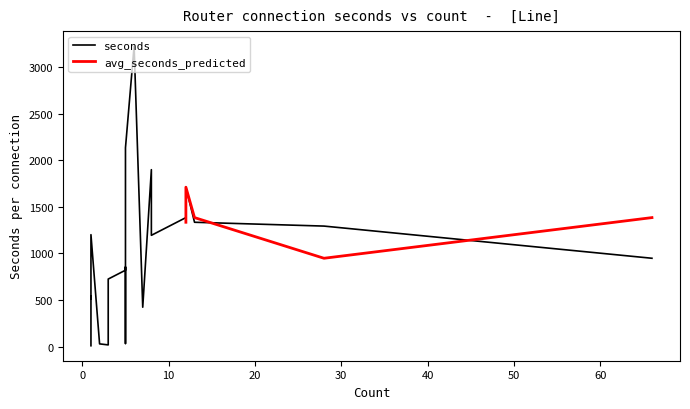

What is the maximum value shown in the chart?

3223